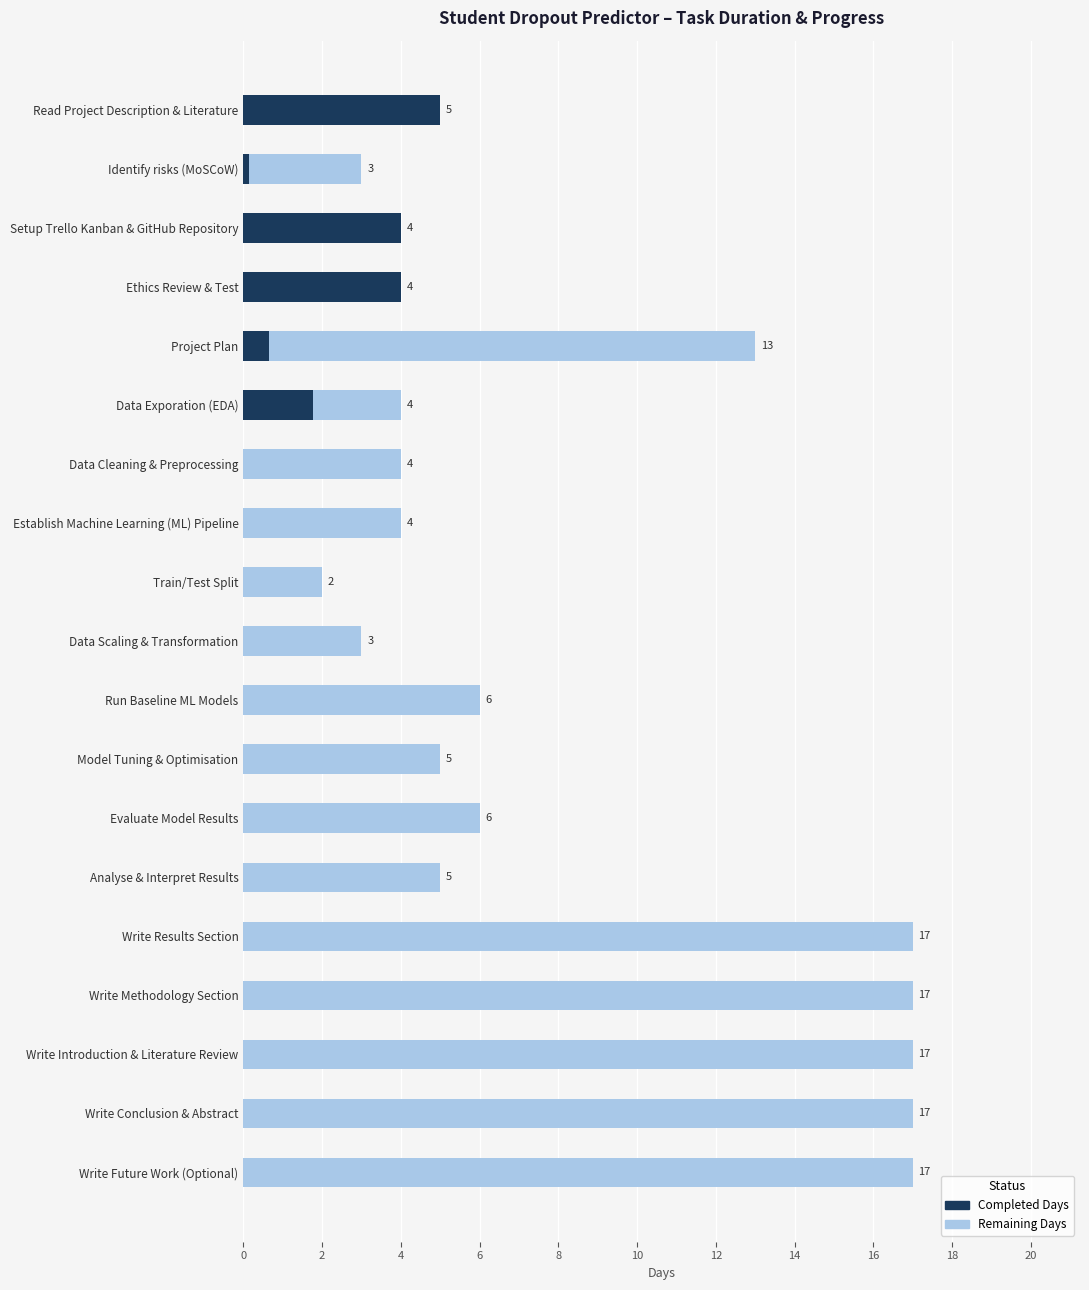

The Completed Days series shows 0.0 at Evaluate Model Results. True or false?

True